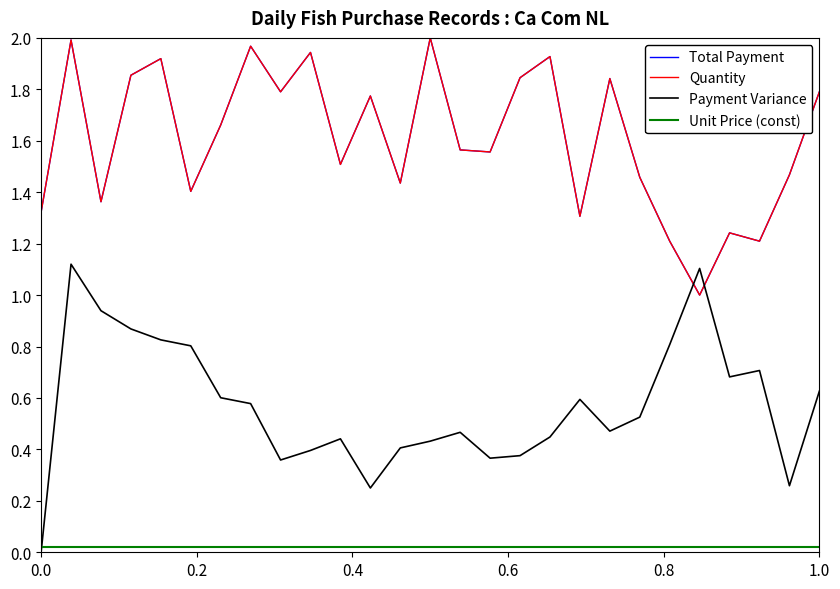

Is this an area chart (filled region under the line)?

No